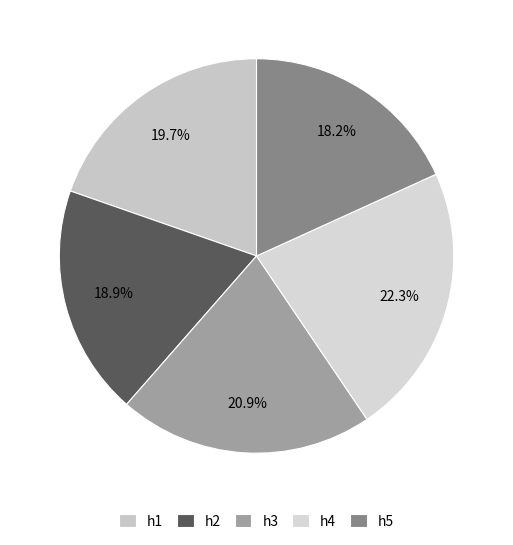

Which has a higher value, h2 or h5?

h2